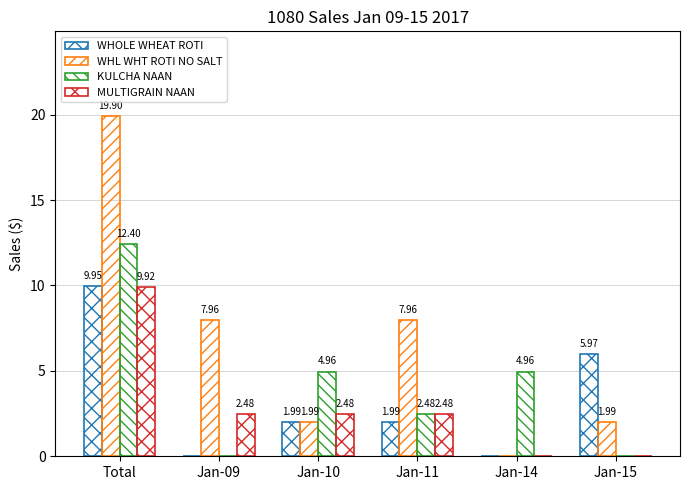

What is the spread (max minus min) of values at Jan-11?

6.0